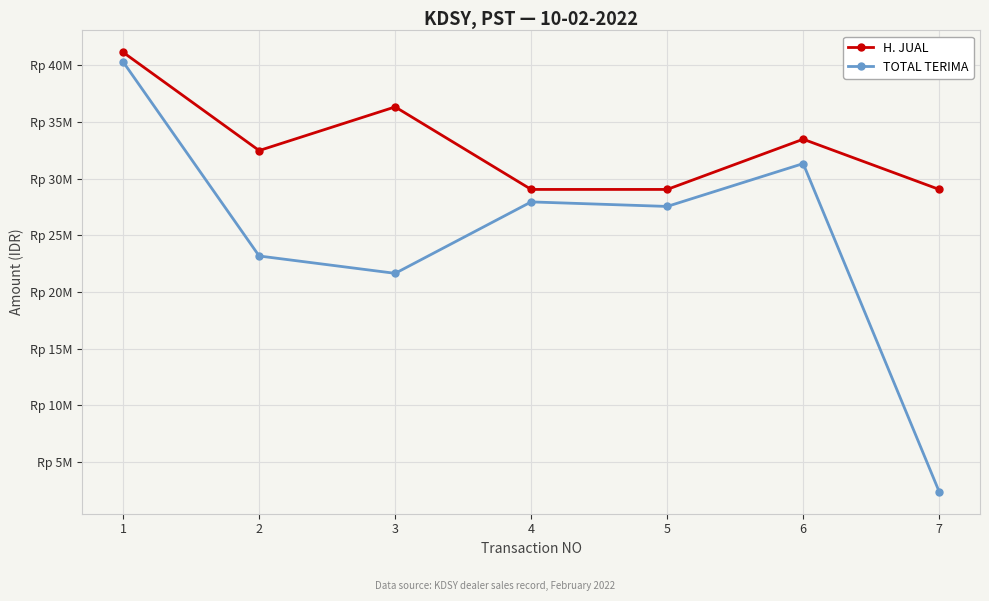

What are all the series names shown in the legend?

H. JUAL, TOTAL TERIMA